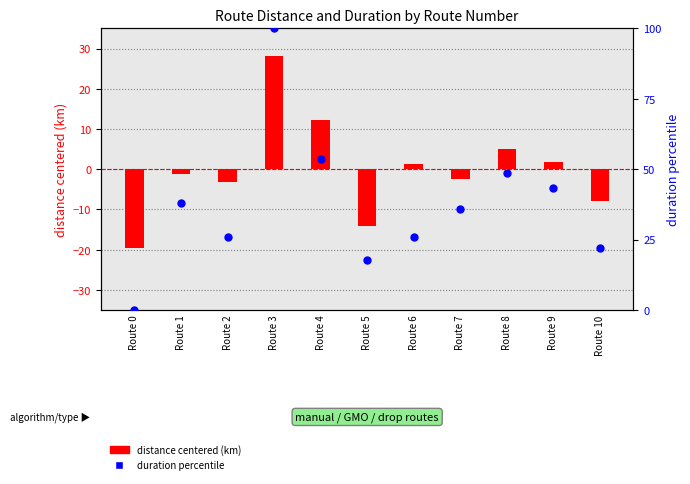

What are all the series names shown in the legend?

distance centered (km), duration percentile